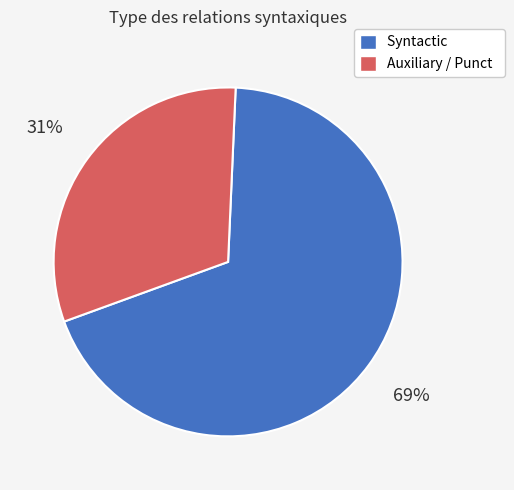

What percentage is the Syntactic slice, to the nearest percent?

69%